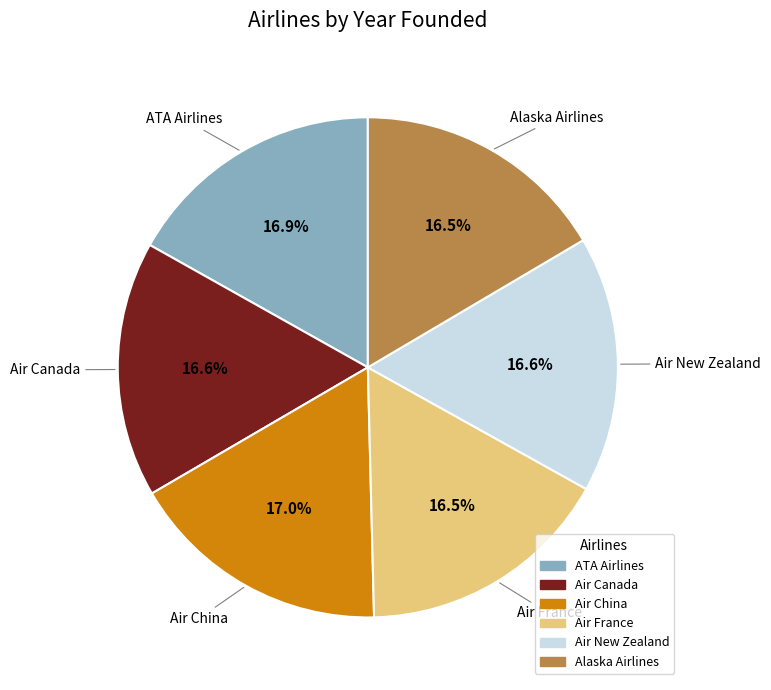

Does any single category account for the majority?

No